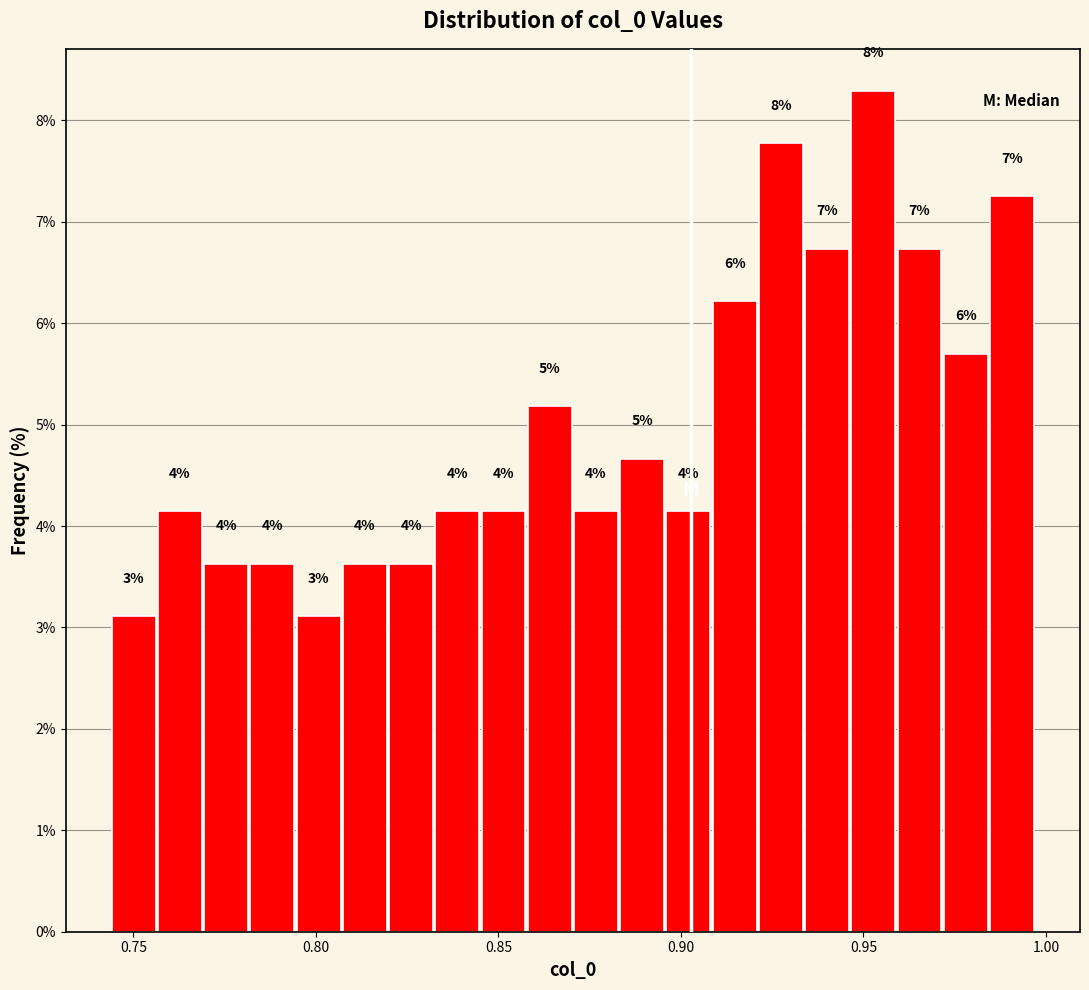

Read against the x-axis, roughly where is the centre of the tallest bar?

0.955